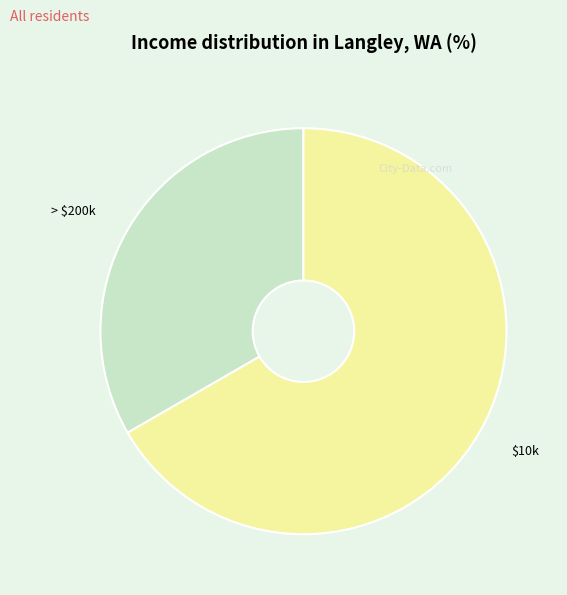

What is the smallest slice in the pie chart?

> $200k